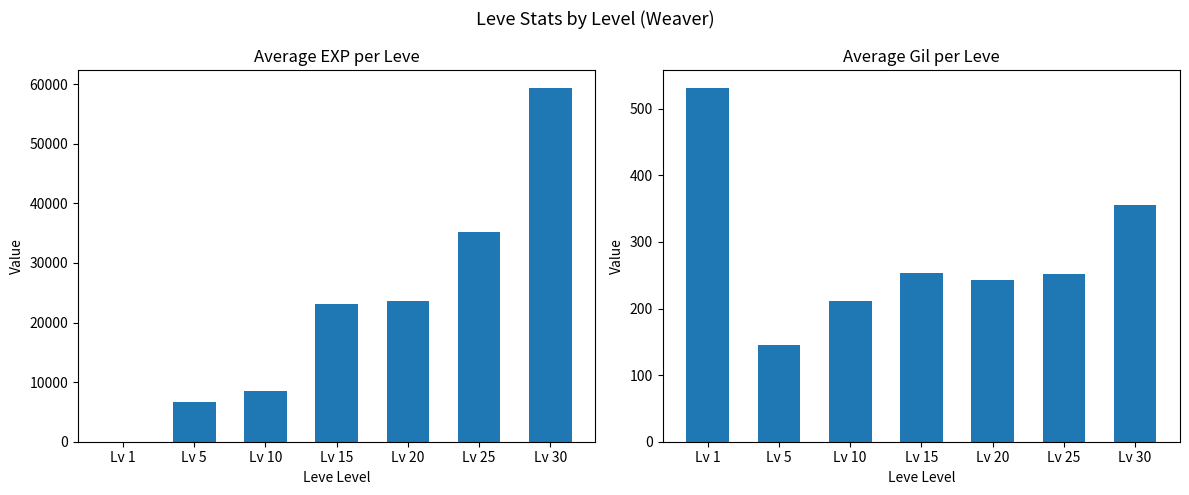

Are the bars grouped side by side (vs. stacked)?

Yes